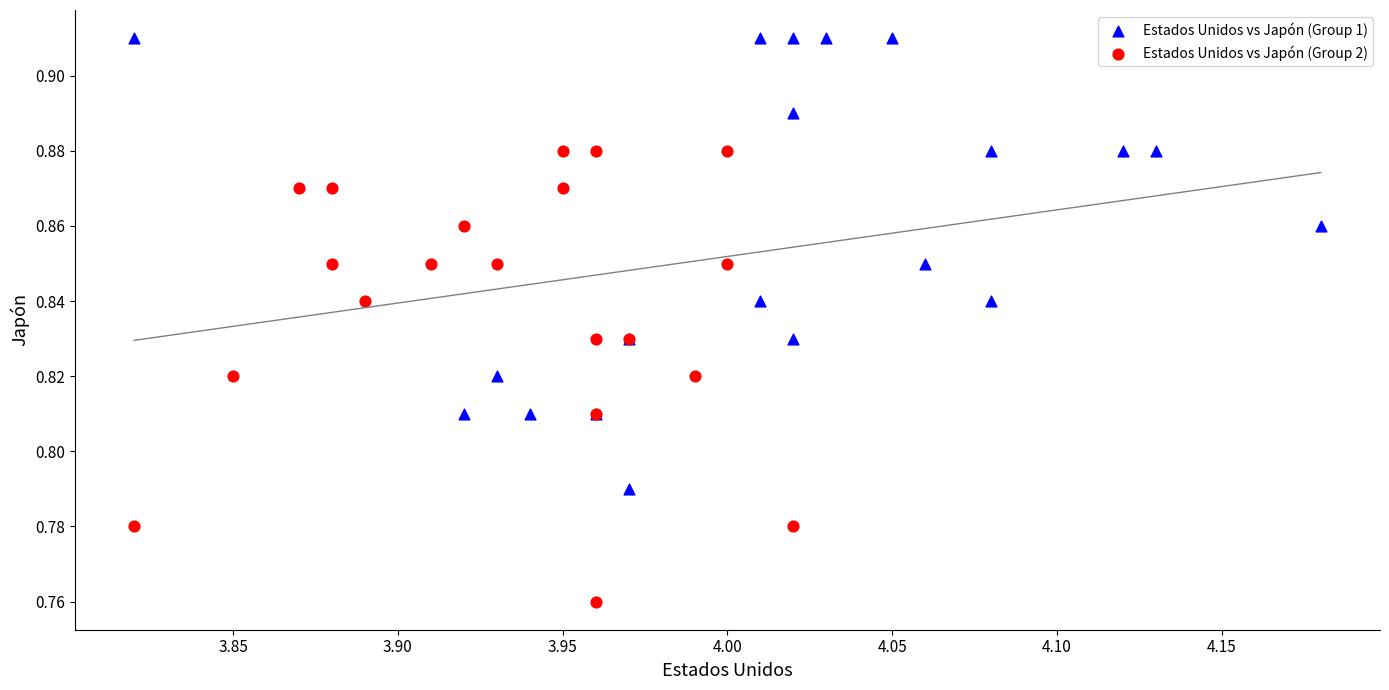

Which series reaches the minimum Y coordinate?

Estados Unidos vs Japón (Group 2)